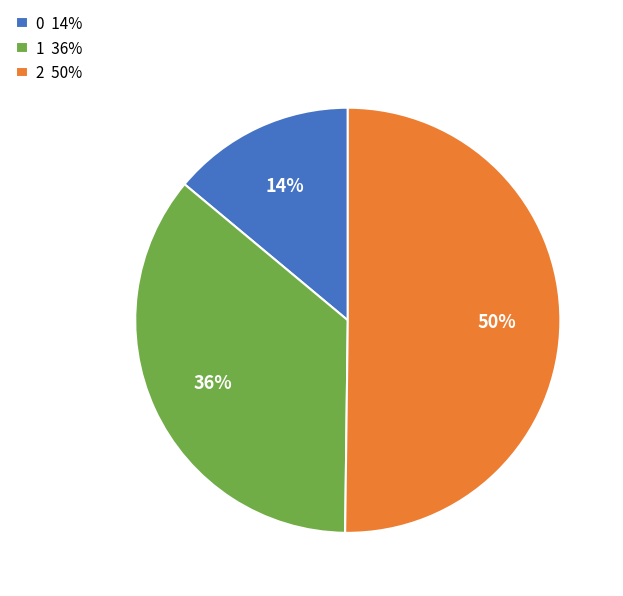

The 1 slice represents 27% of the pie. True or false?

False